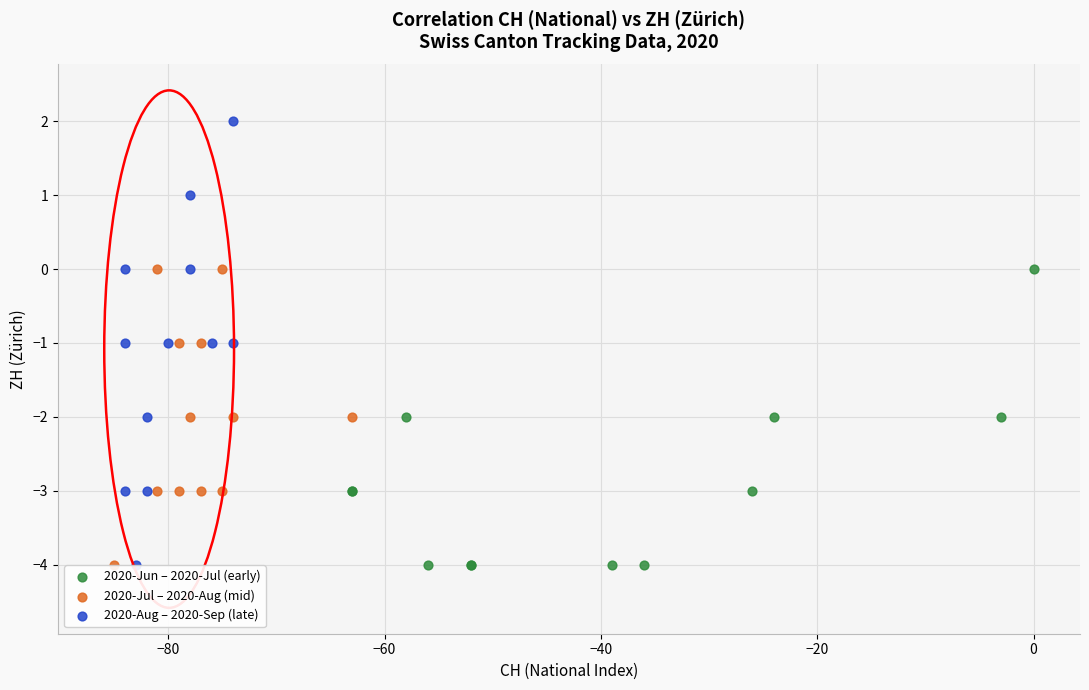

Which series has the largest Y range (max minus min)?

2020-Aug – 2020-Sep (late)